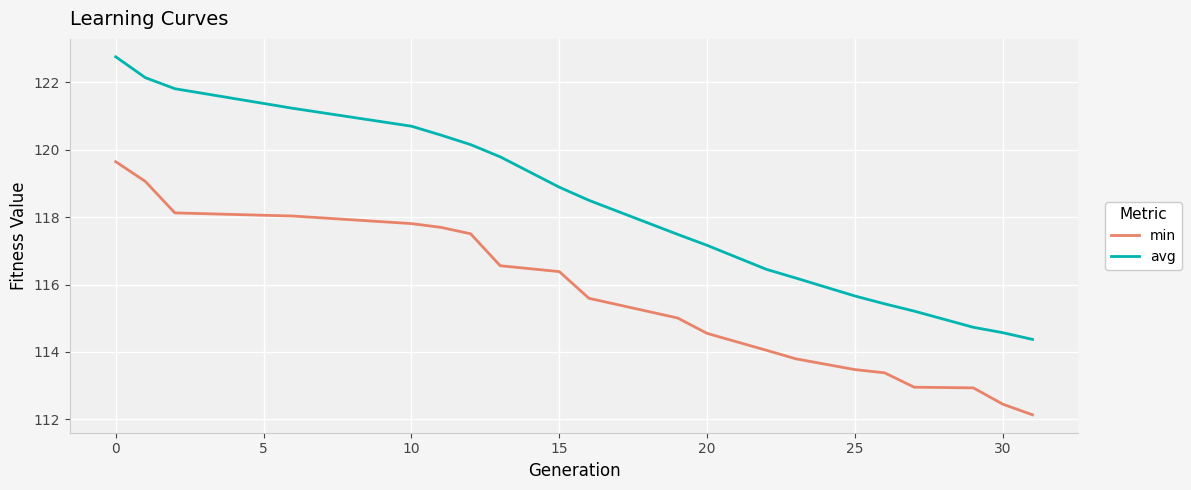

Which series has the largest total across all categories?

avg